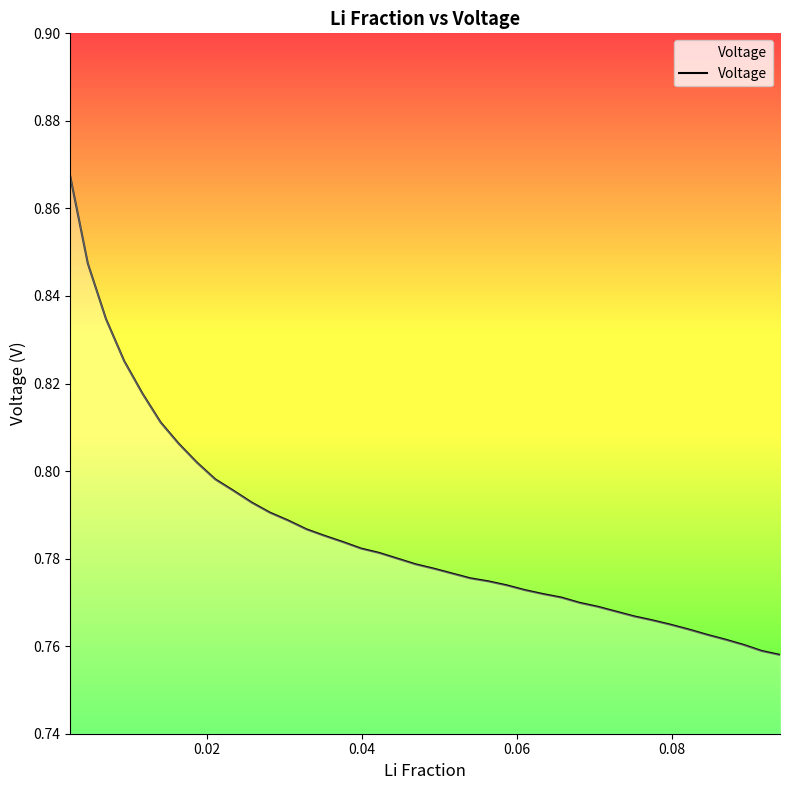

Reading left to right, what are all the values shown in this chart?

0.9	0.8	0.8	0.8	0.8	0.8	0.8	0.8	0.8	0.8	0.8	0.8	0.8	0.8	0.8	0.8	0.8	0.8	0.8	0.8	0.8	0.8	0.8	0.8	0.8	0.8	0.8	0.8	0.8	0.8	0.8	0.8	0.8	0.8	0.8	0.8	0.8	0.8	0.8	0.8